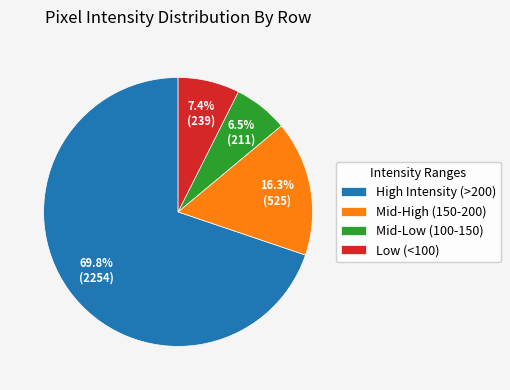

Rank the categories by value from highest to lowest.

High Intensity (>200), Mid-High (150-200), Low (<100), Mid-Low (100-150)